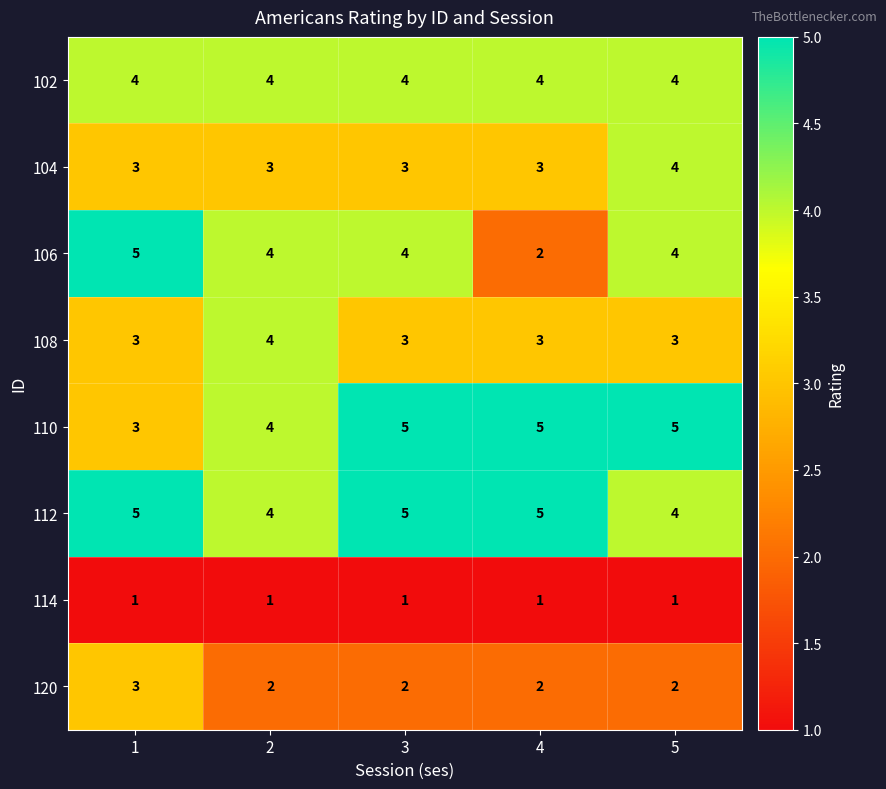

Which series has the largest total across all categories?

112